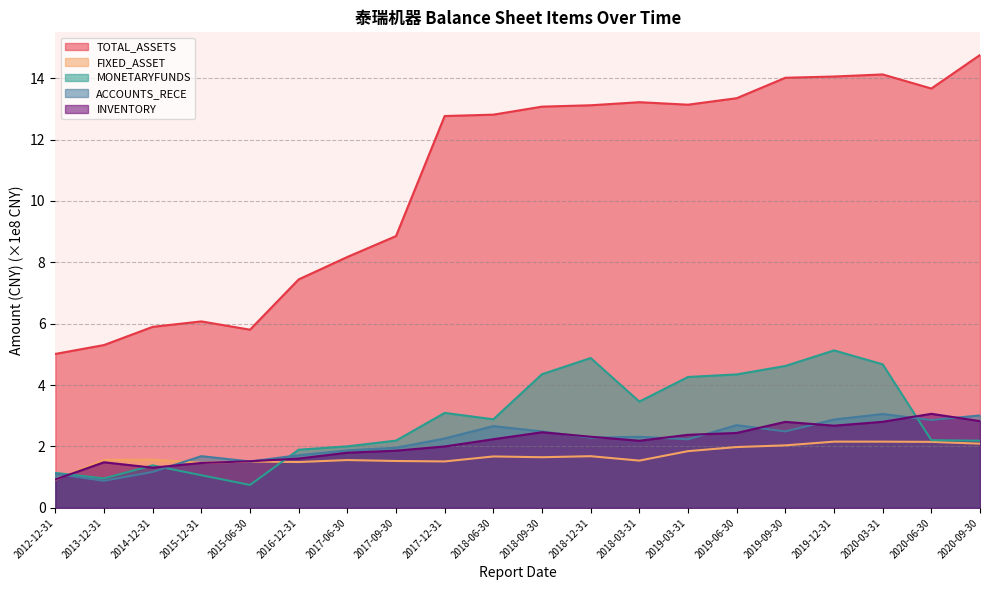

Read the MONETARYFUNDS value at 2012-12-31.

1.1